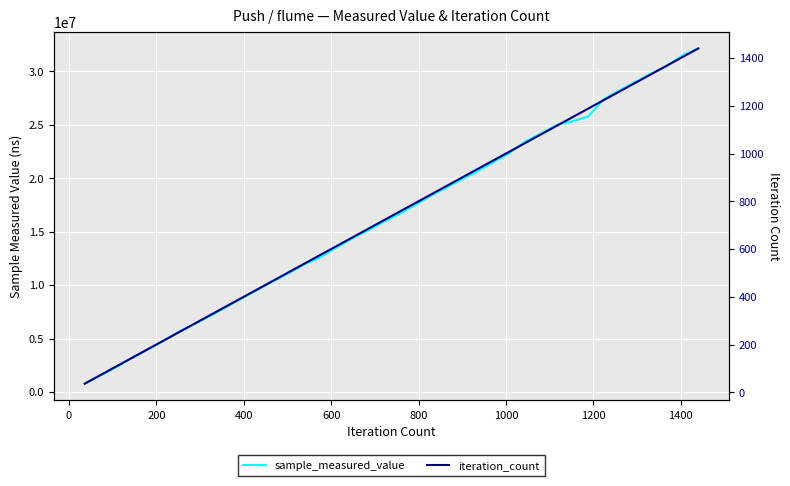

What is the minimum value shown in the chart?

36